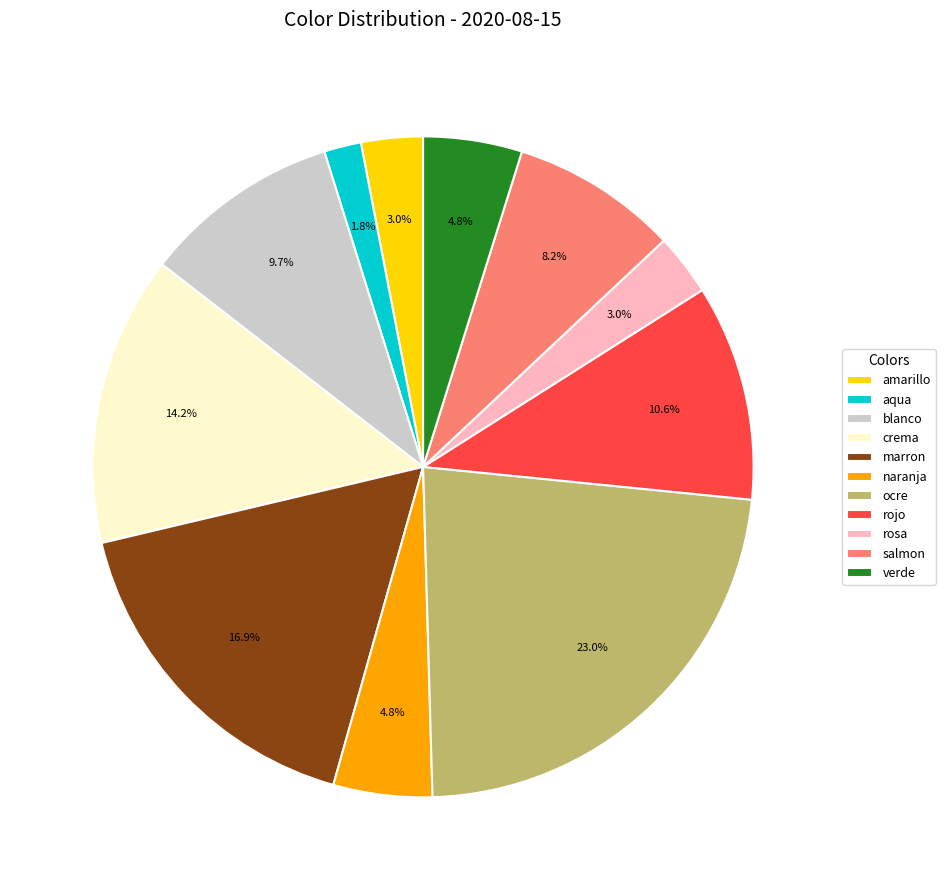

Is the sum of marron and rosa greater than half?

No